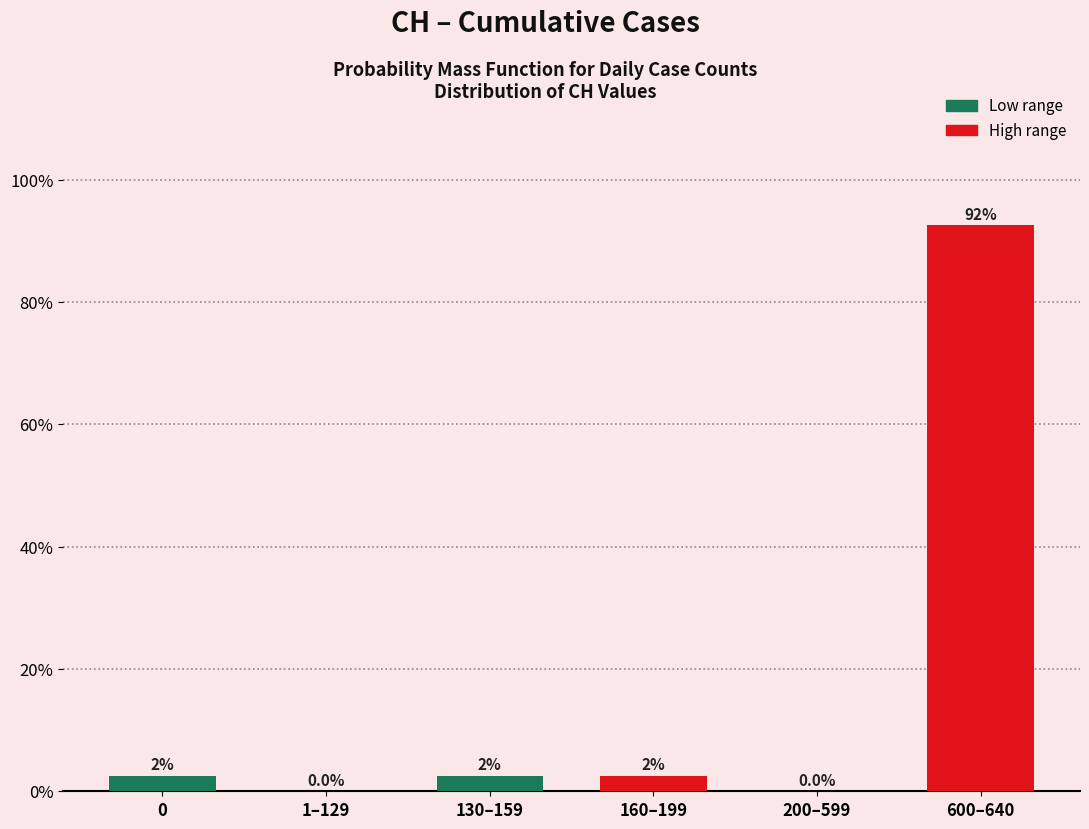

Are the bars grouped side by side (vs. stacked)?

Yes